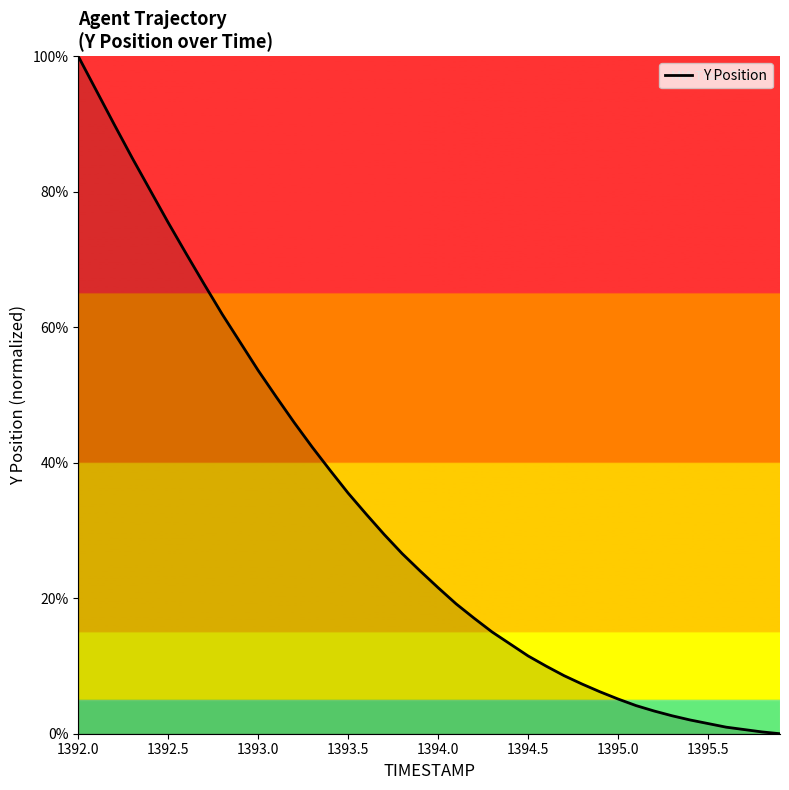

What is the maximum value shown in the chart?

100.0